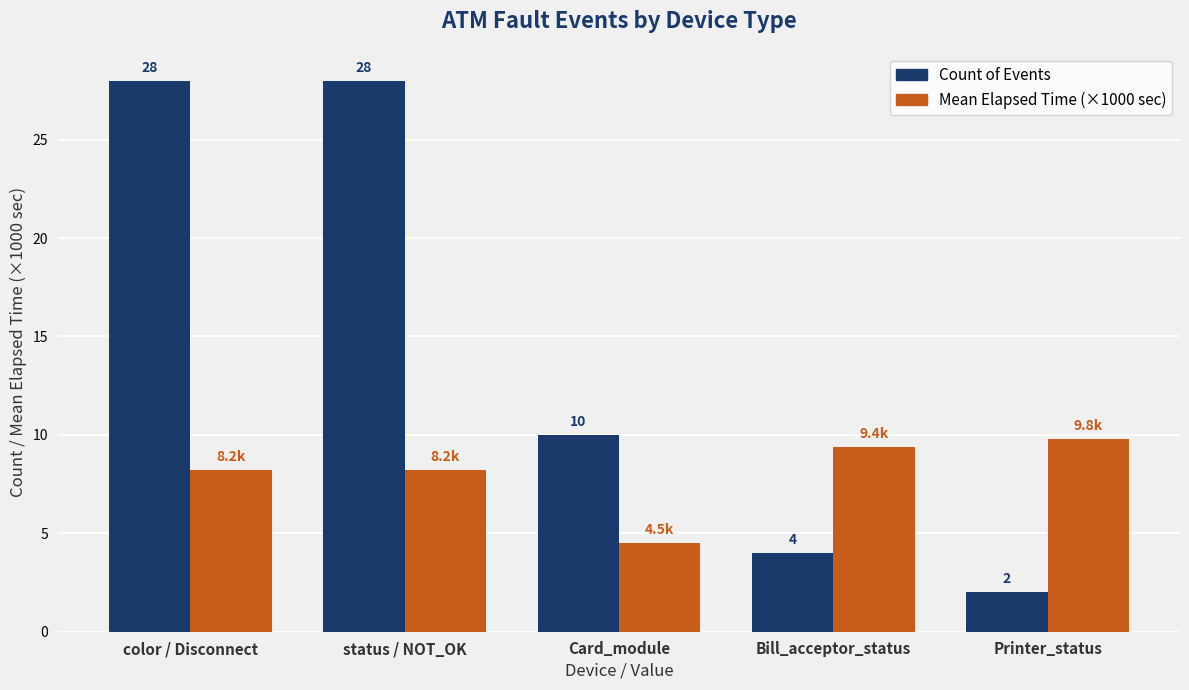

At Printer_status, list the series in order from smallest to largest.

Count of Events, Mean Elapsed Time (×1000 sec)